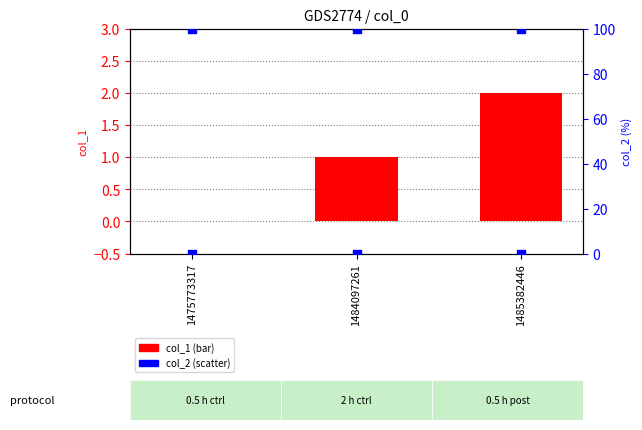

Which series has the largest total across all categories?

col_2 (scaled)